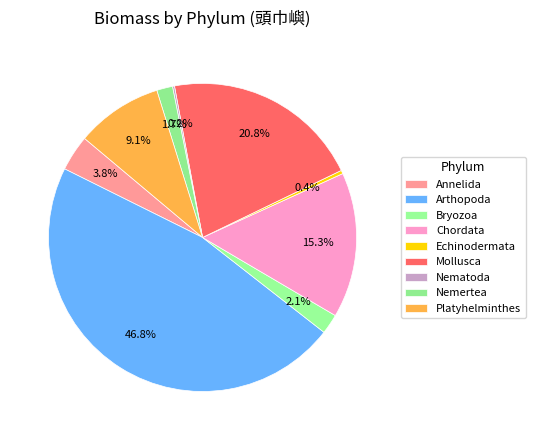

To the nearest percent, what is the difference between the Annelida and Echinodermata slice percentages?

3%